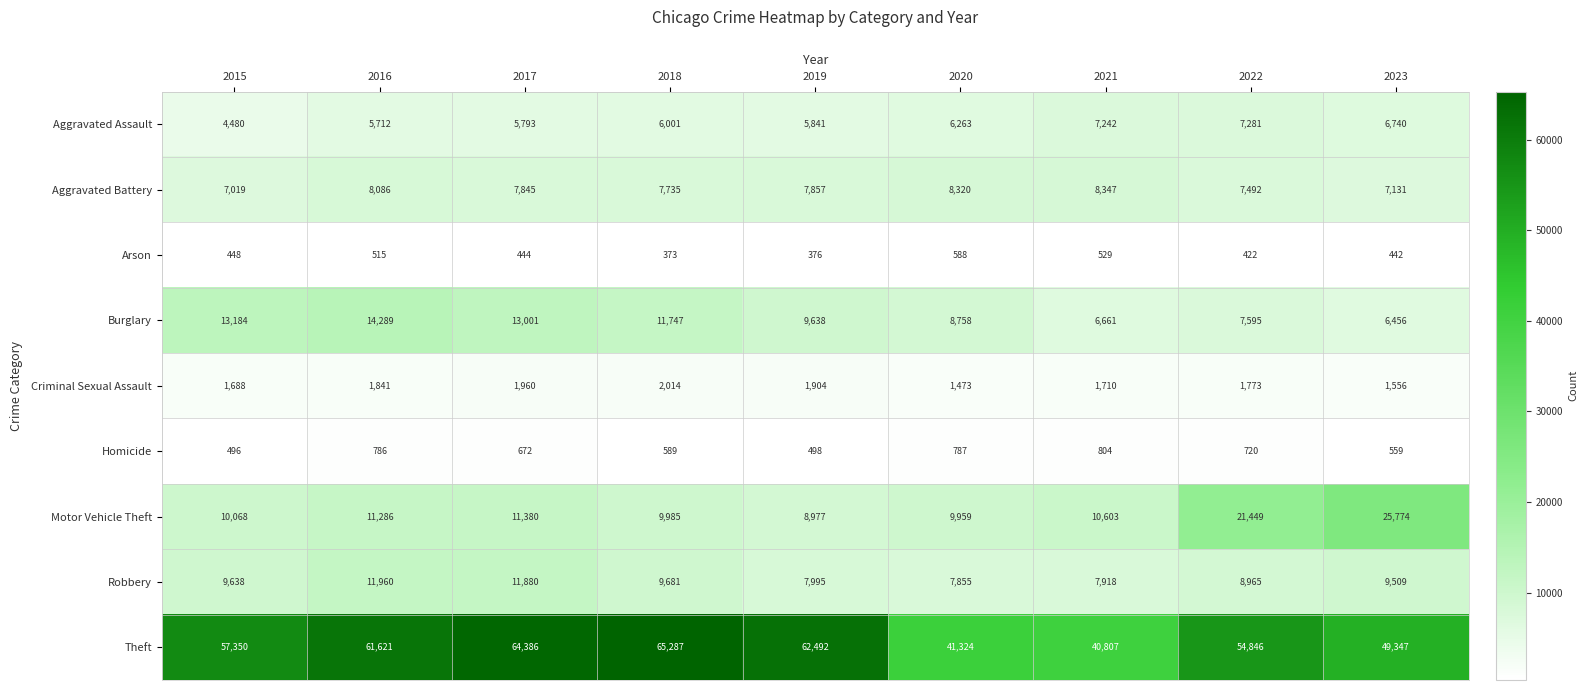

What is the approximate value of Arson at 2021, to the nearest 50?

550